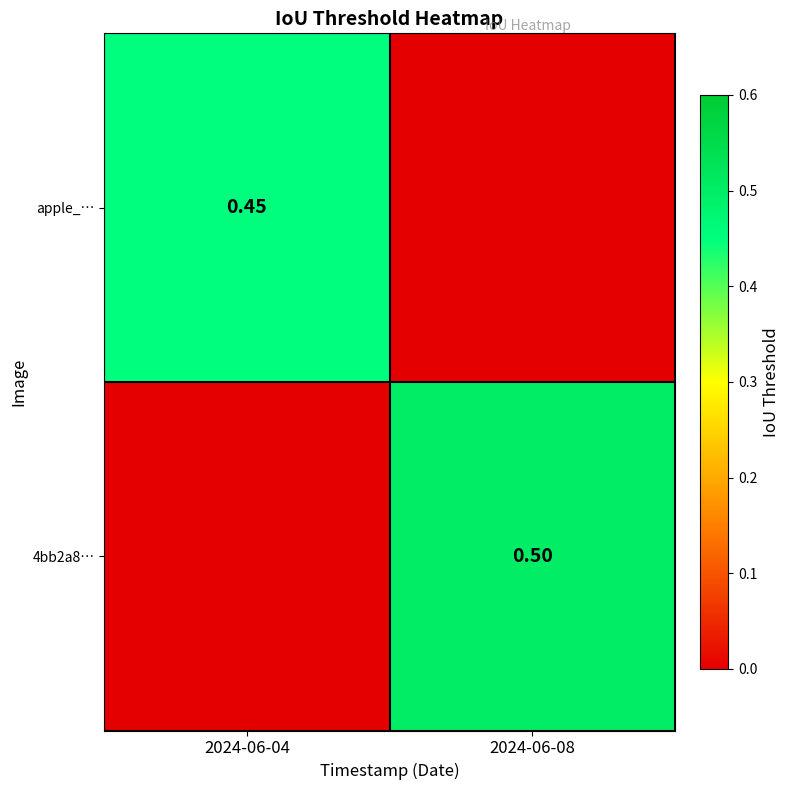

At which category does the chart reach its minimum across all series?

2024-06-08